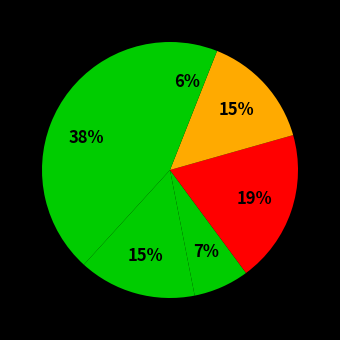

How many slices are in this pie chart?

6